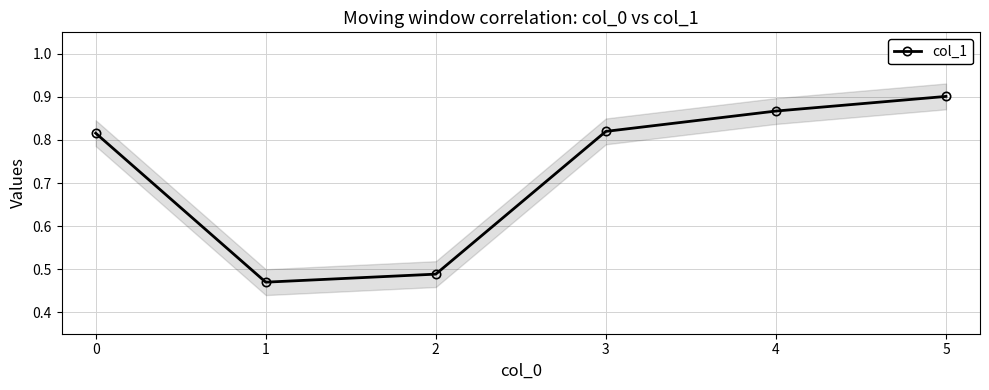

What is the difference between the maximum and second lowest values?

0.4